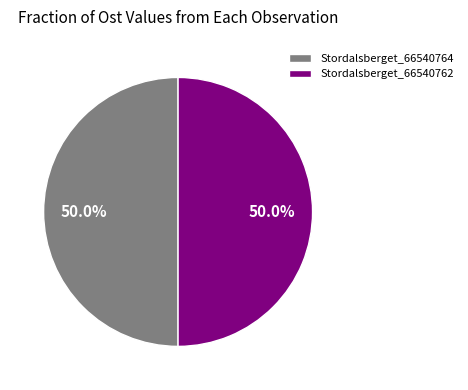

What is the ratio of the value at Stordalsberget_66540764 to the value at Stordalsberget_66540762?

1.0